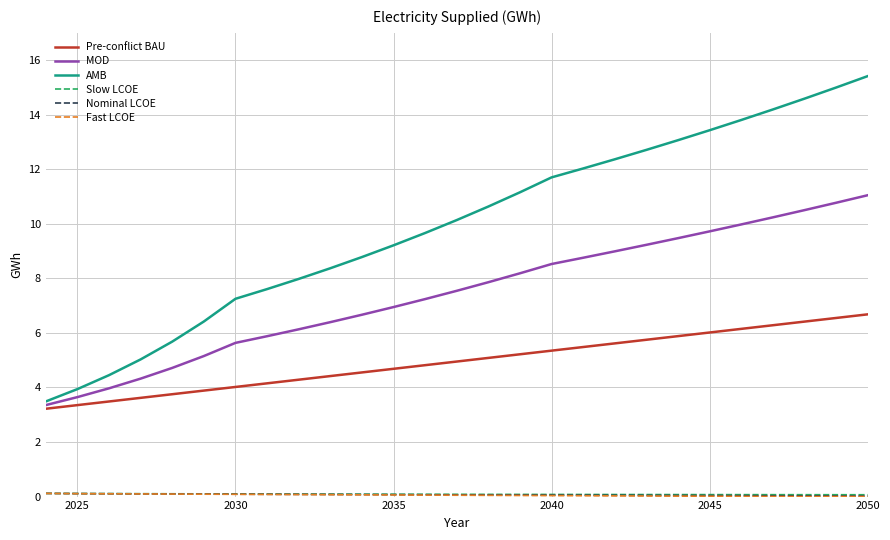

Which series has the largest range (max minus min)?

AMB